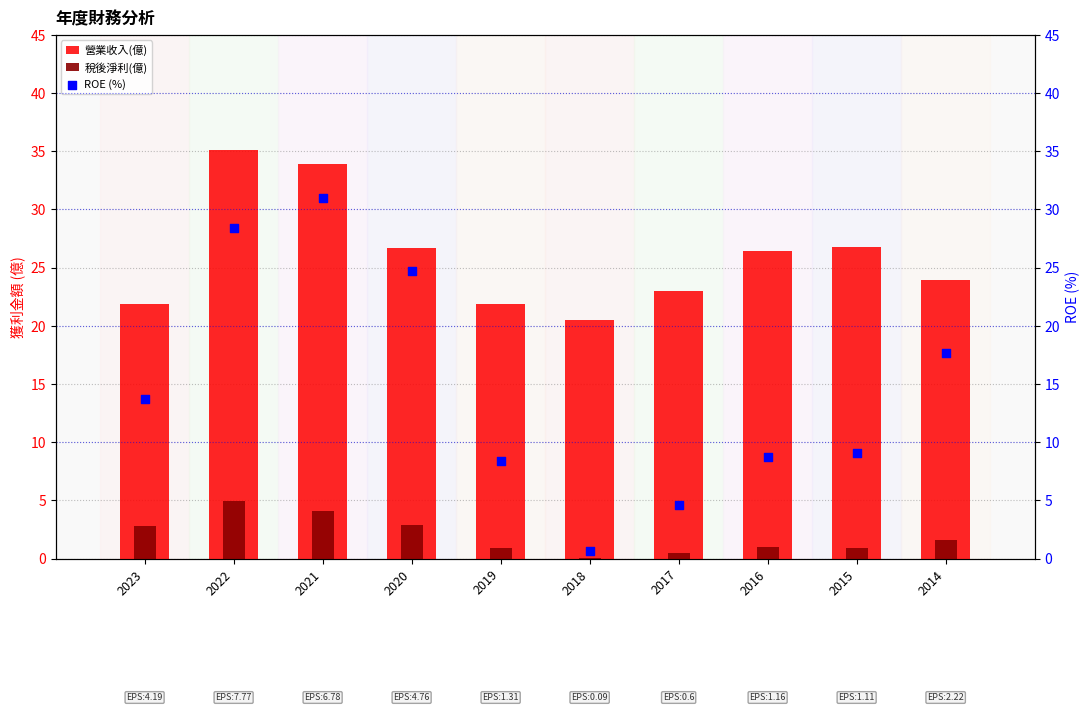

At which category is the sum across all series the highest?

2021